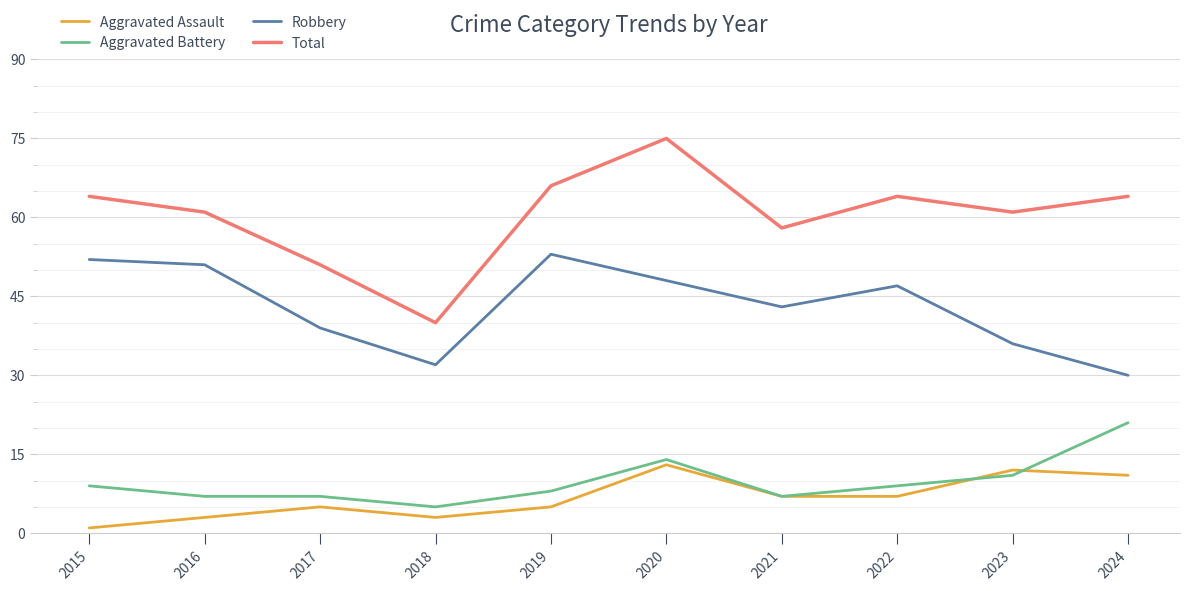

The Robbery series shows 30 at 2024. True or false?

True